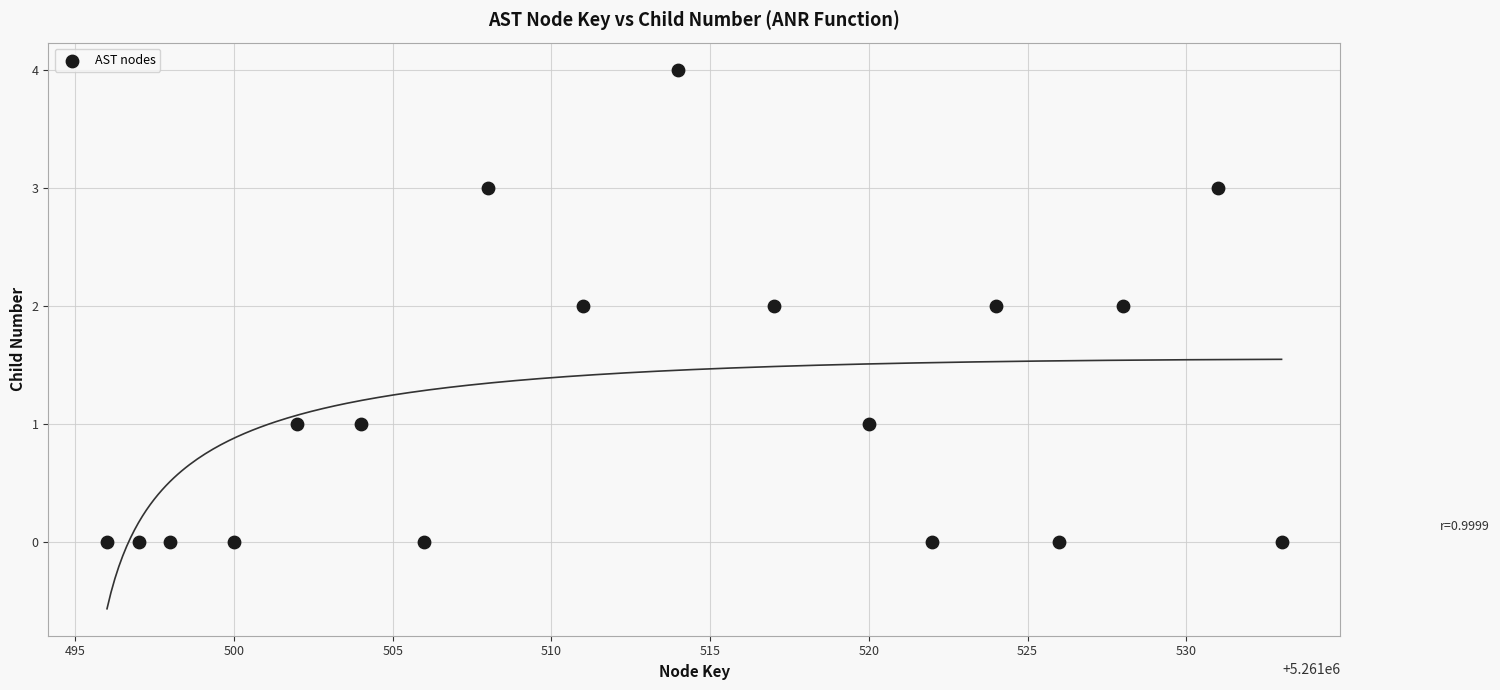

What is the range of Y values (max minus min)?

4